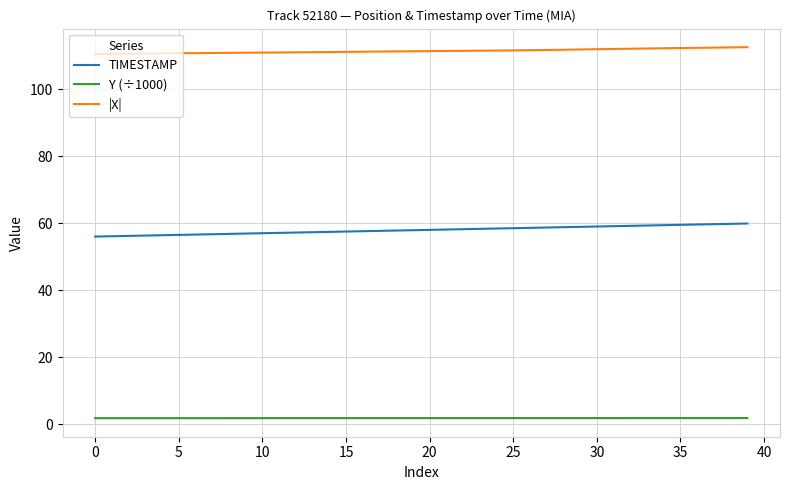

Which series has the largest total across all categories?

|X|